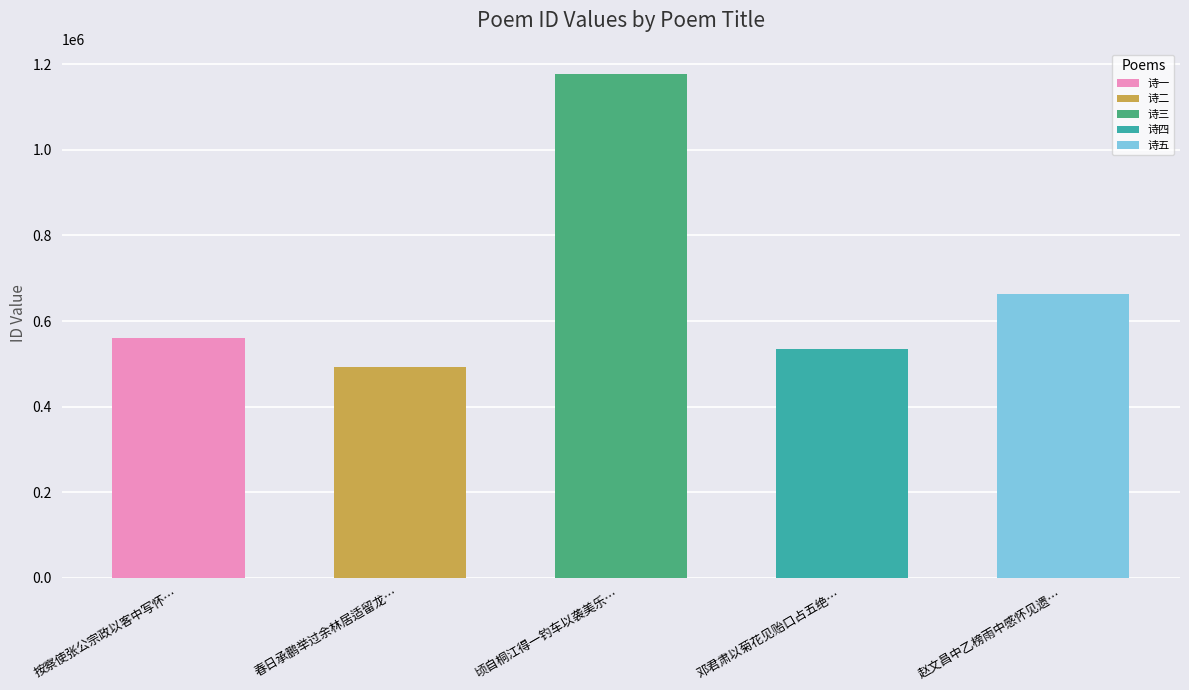

What is the smallest value displayed?

492960